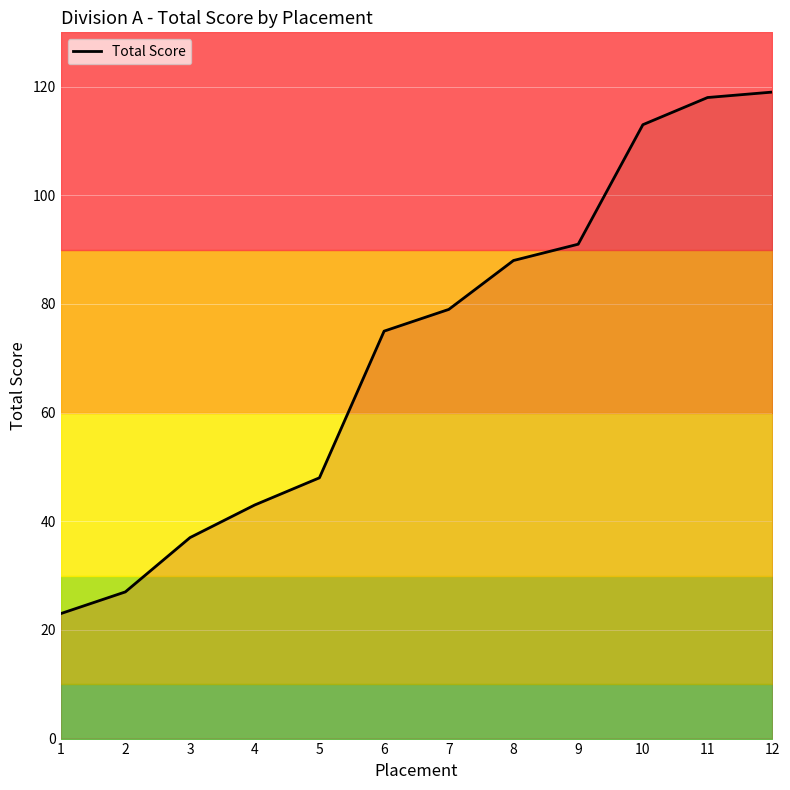

Is this an area chart (filled region under the line)?

No